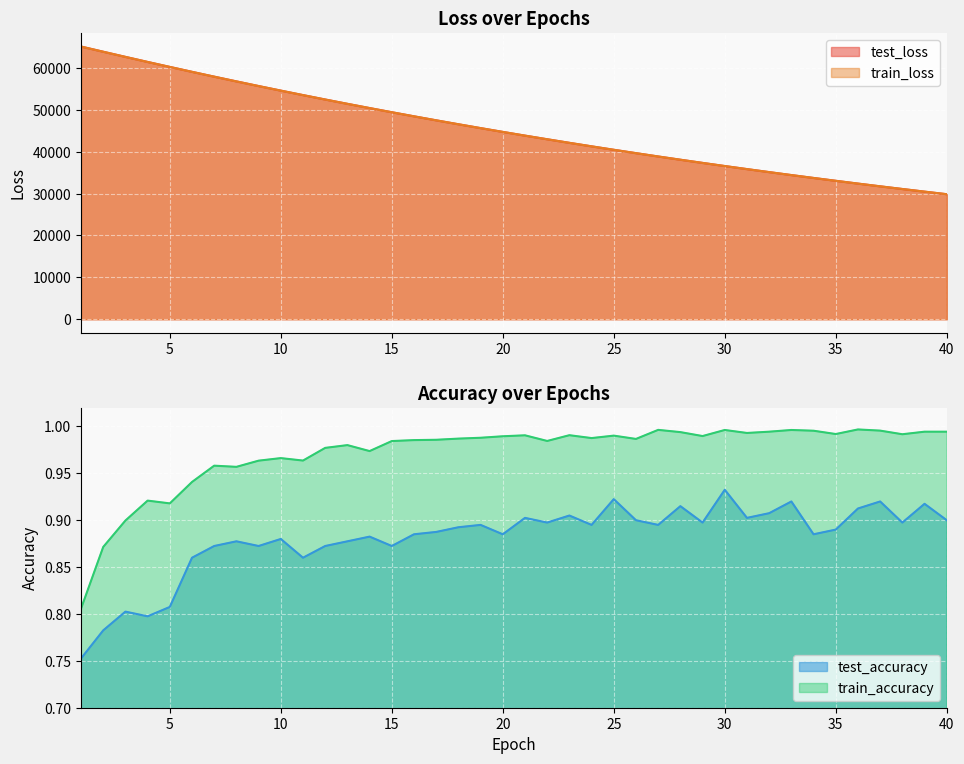

At which category does the chart reach its peak across all series?

1